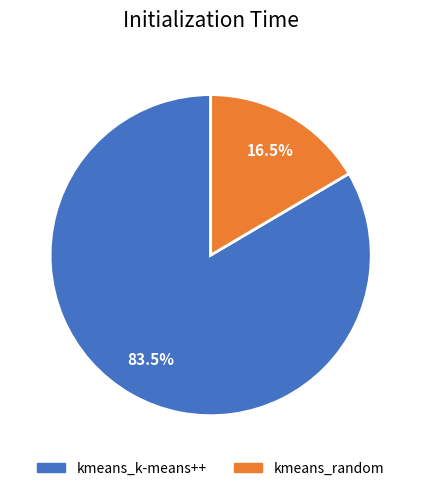

Do kmeans_random and kmeans_k-means++ together represent more than half of the pie?

Yes